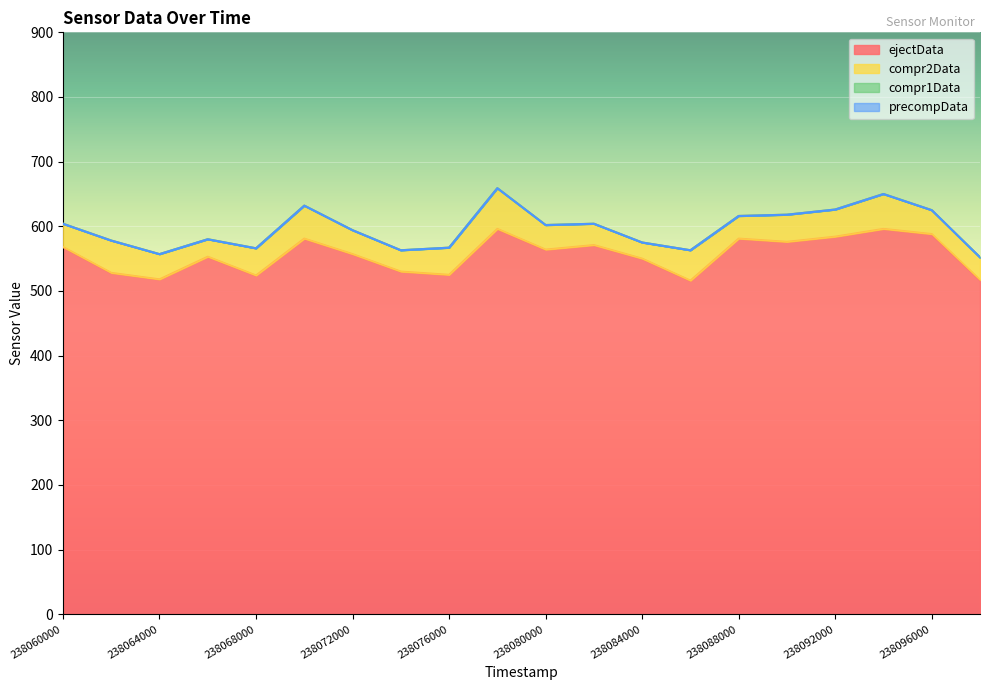

At which category is the sum across all series the highest?

238078000